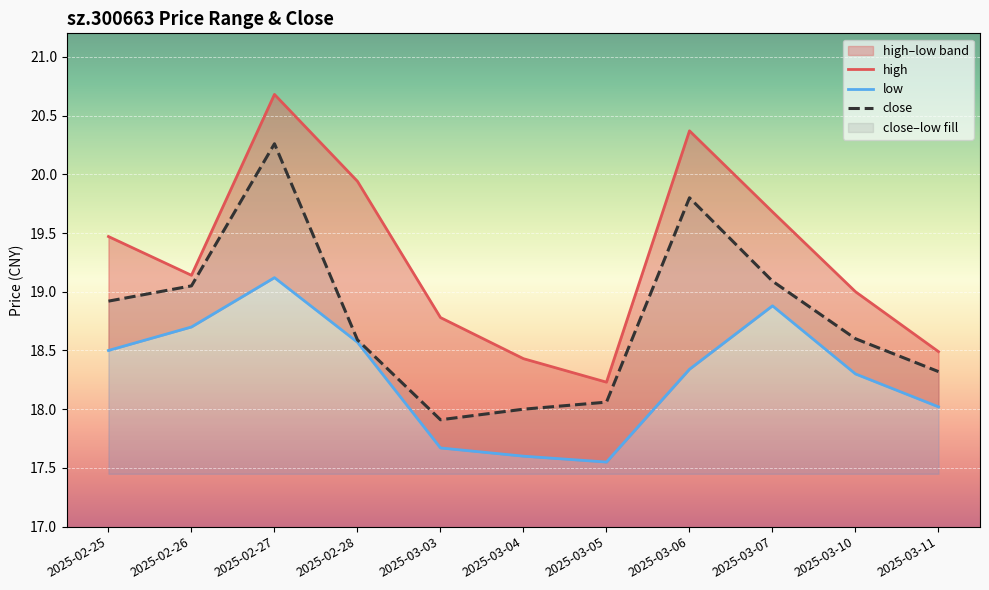

How many data points in low are above 18?

8